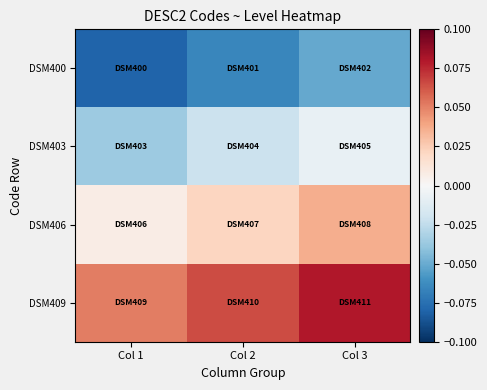

How many categories are shown in the chart?

3